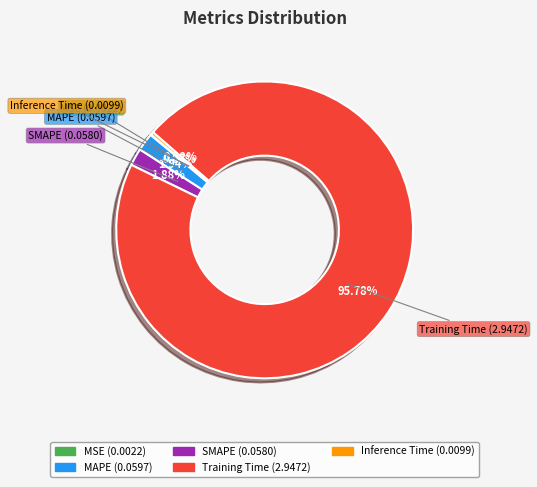

To the nearest percent, what is the combined percentage of SMAPE and Inference Time?

2%